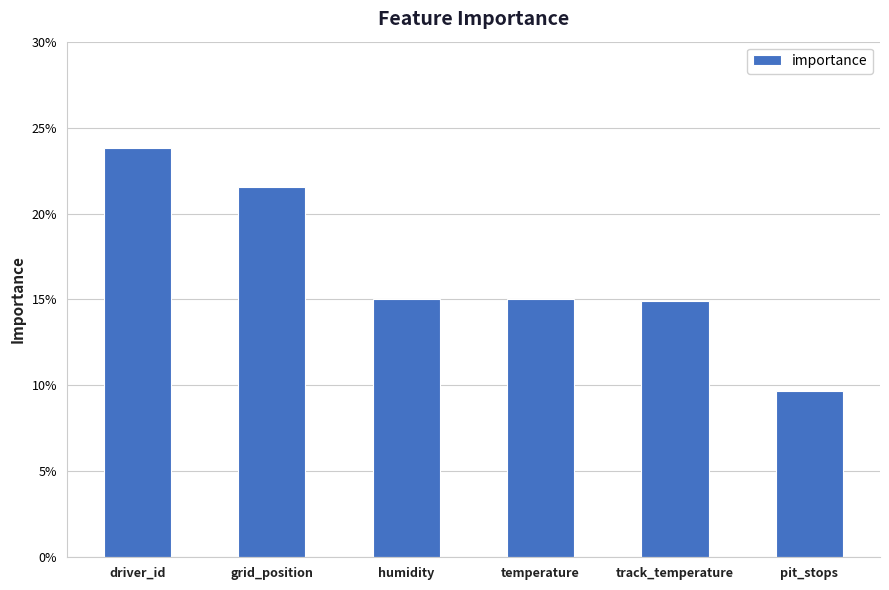

Are the bars horizontal?

No